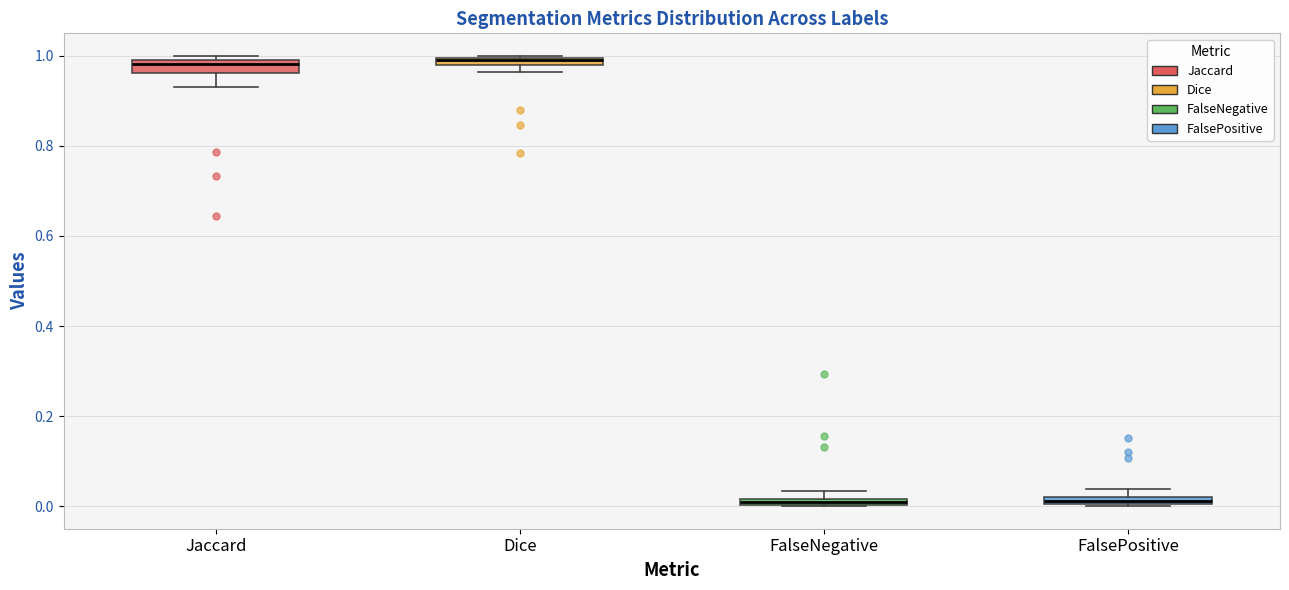

Where is the lower edge of the box for FalsePositive on the y-axis? The values are not printed on the chart, so give them approximately, as read against the axis.

0.00